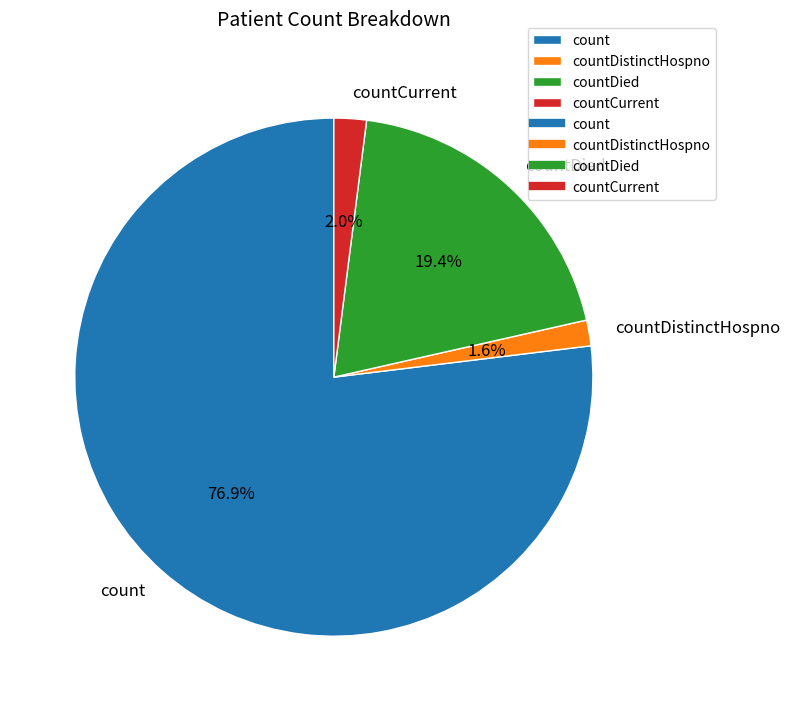

True or false: count accounts for 77% of the total.

True